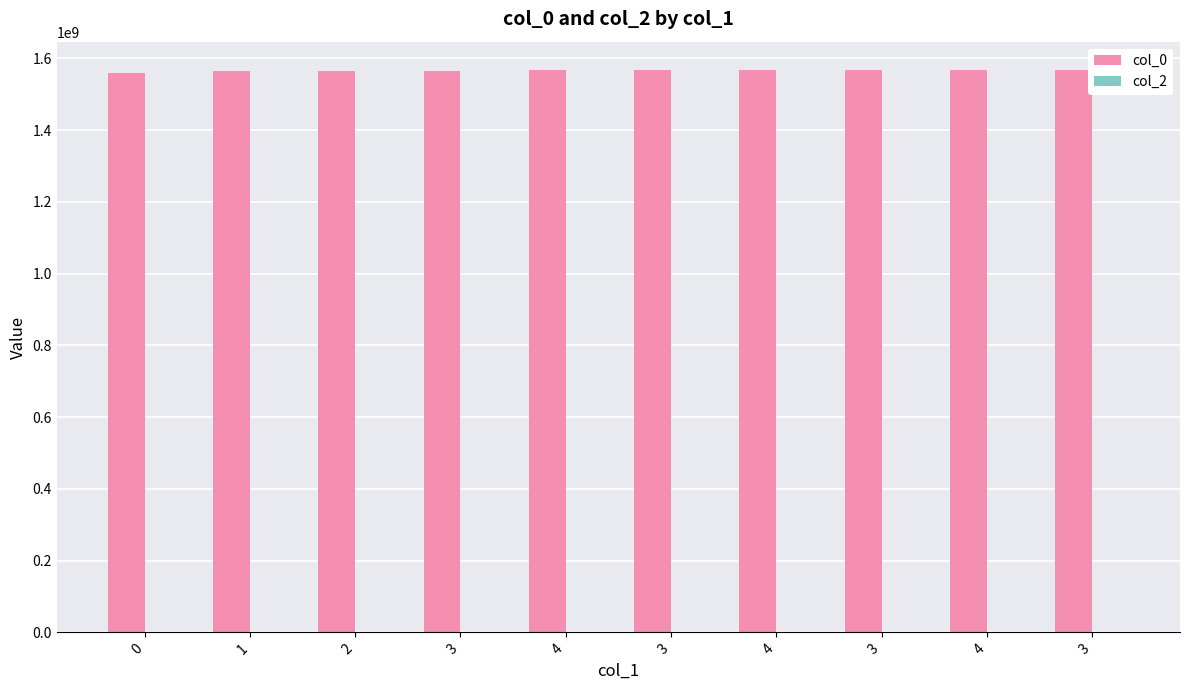

How many bars are there in total?

10